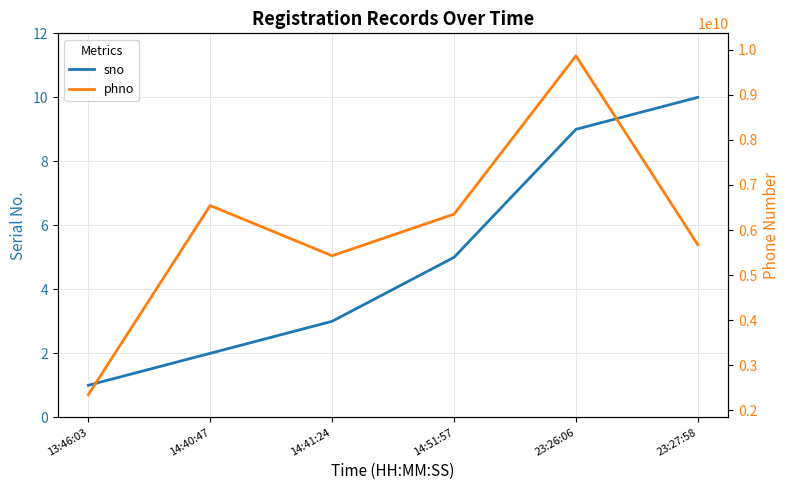

Between 13:46:03 and 14:51:57, which is larger?

14:51:57